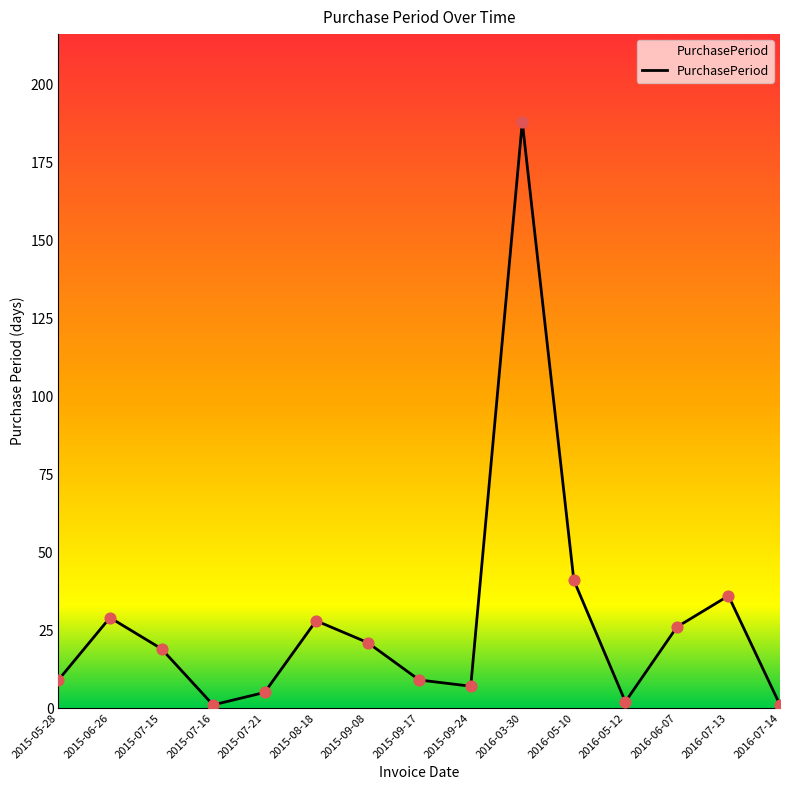

Which has a higher value, 2015-08-18 or 2015-09-24?

2015-08-18